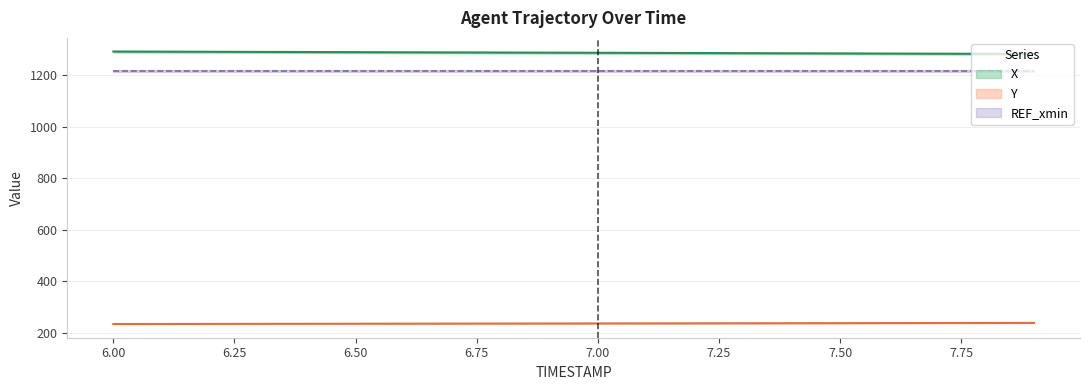

Reading right to left, transcribe all the data shown in this chart.

X: 1283.2	1283.7	1284.2	1284.7	1285.2	1285.8	1286.3	1286.8	1287.3	1287.8	1288.3	1288.7	1289.2	1289.7	1290.2	1290.7	1291.2	1291.7	1292.2	1292.6
Y: 239.2	239.0	238.7	238.5	238.3	238.0	237.8	237.5	237.3	237.1	236.9	236.7	236.4	236.2	236.0	235.8	235.5	235.3	235.1	234.8